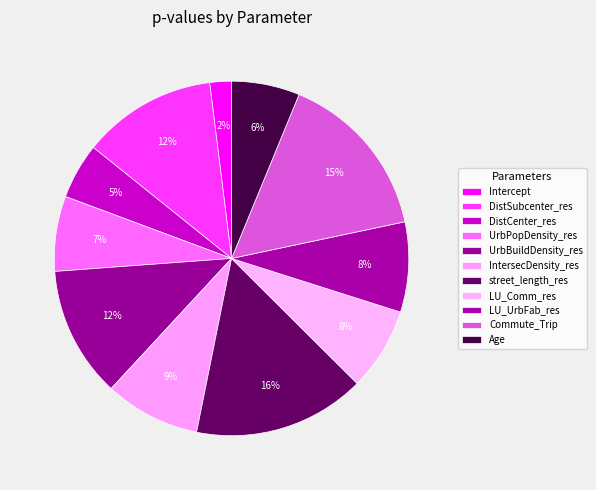

To the nearest percent, what percentage of the pie is IntersecDensity_res?

9%